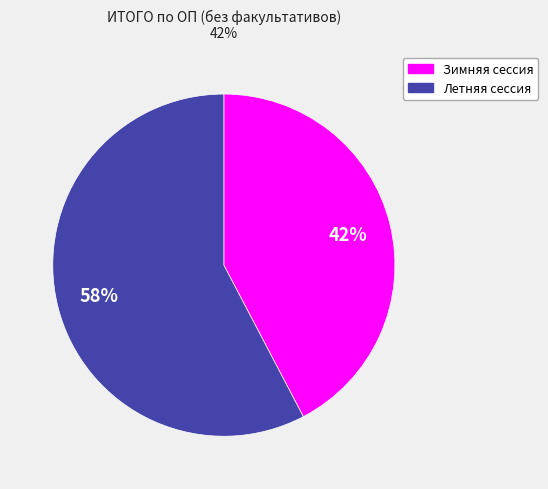

What is the largest slice in the pie chart?

Летняя сессия